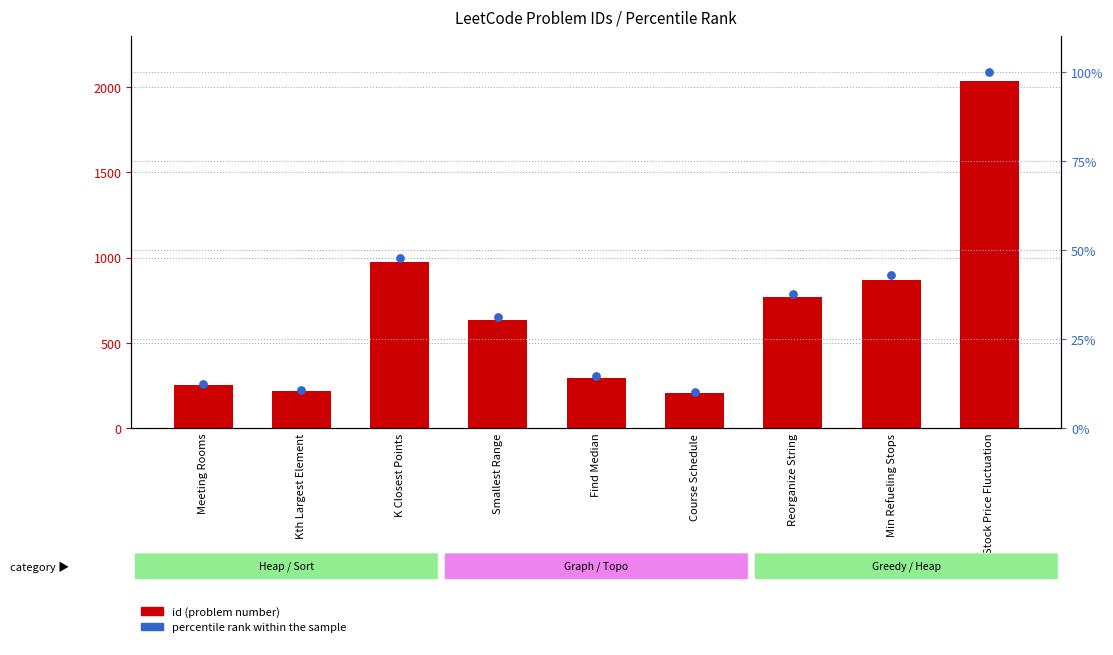

Which series has the largest total across all categories?

id